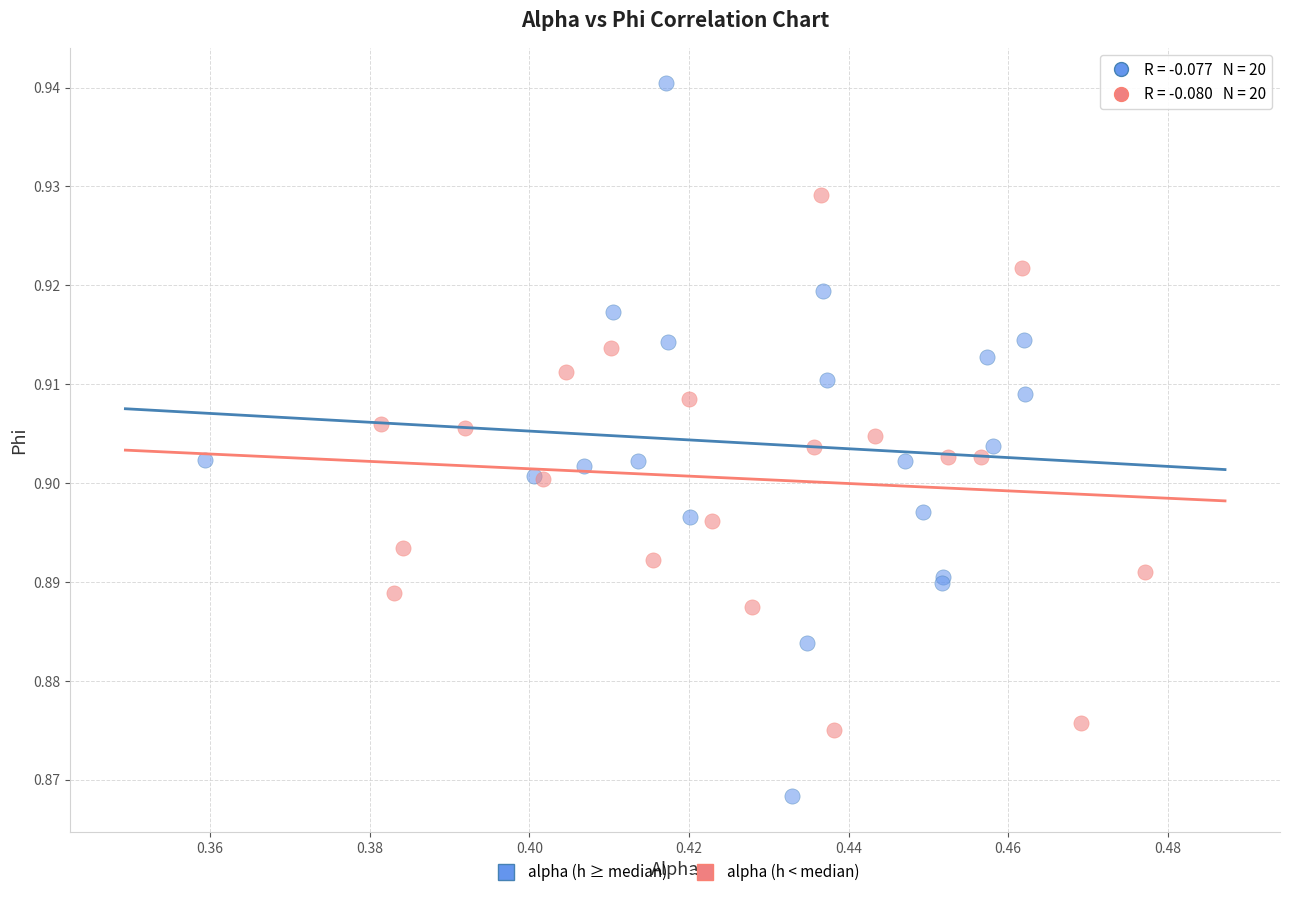

Which series reaches the minimum Y coordinate?

alpha (h ≥ median)